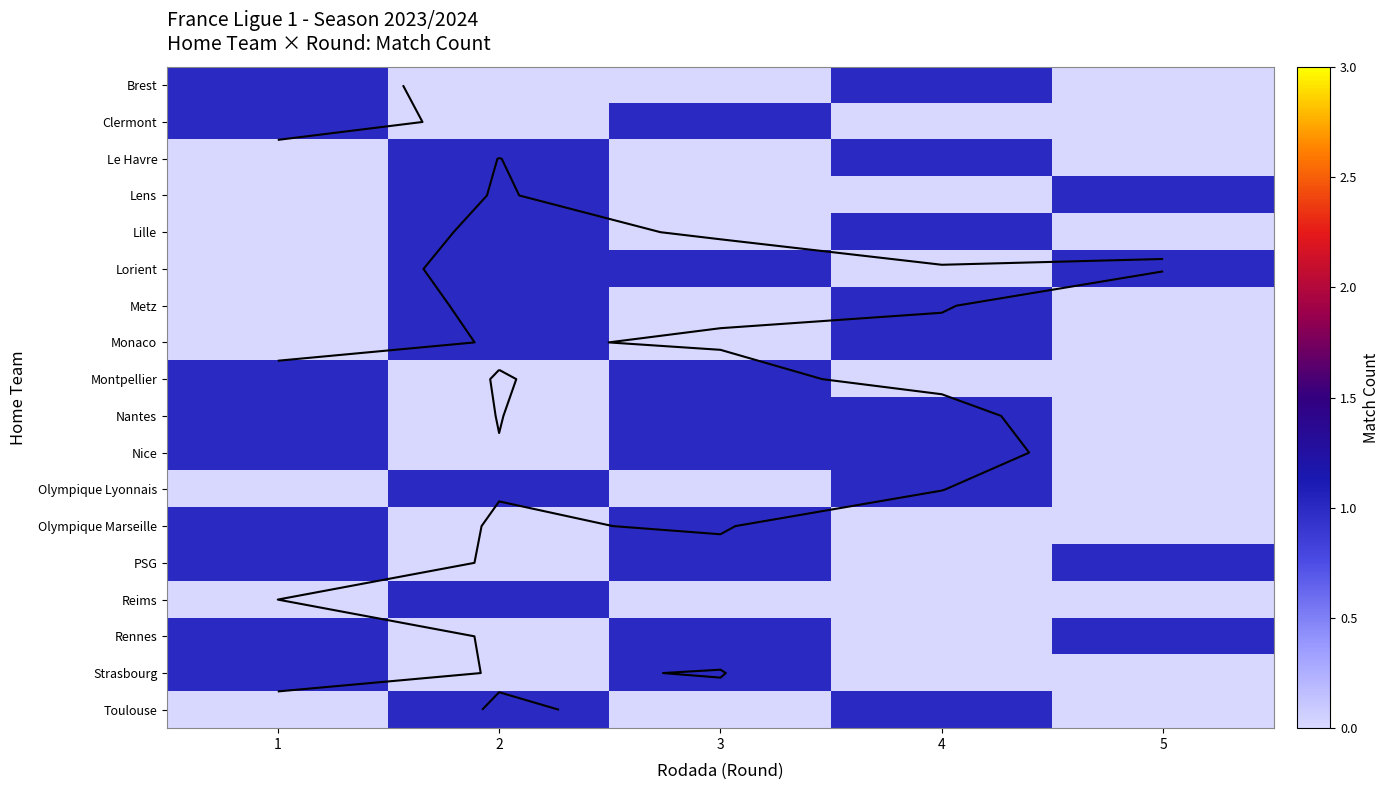

Reading left to right, transcribe all the data shown in this chart.

row_0: 1	0	0	1	0
row_1: 1	0	1	0	0
row_2: 0	1	0	1	0
row_3: 0	1	0	0	1
row_4: 0	1	0	1	0
row_5: 0	1	1	0	1
row_6: 0	1	0	1	0
row_7: 0	1	0	1	0
row_8: 1	0	1	0	0
row_9: 1	0	1	1	0
row_10: 1	0	1	1	0
row_11: 0	1	0	1	0
row_12: 1	0	1	0	0
row_13: 1	0	1	0	1
row_14: 0	1	0	0	0
row_15: 1	0	1	0	1
row_16: 1	0	1	0	0
row_17: 0	1	0	1	0